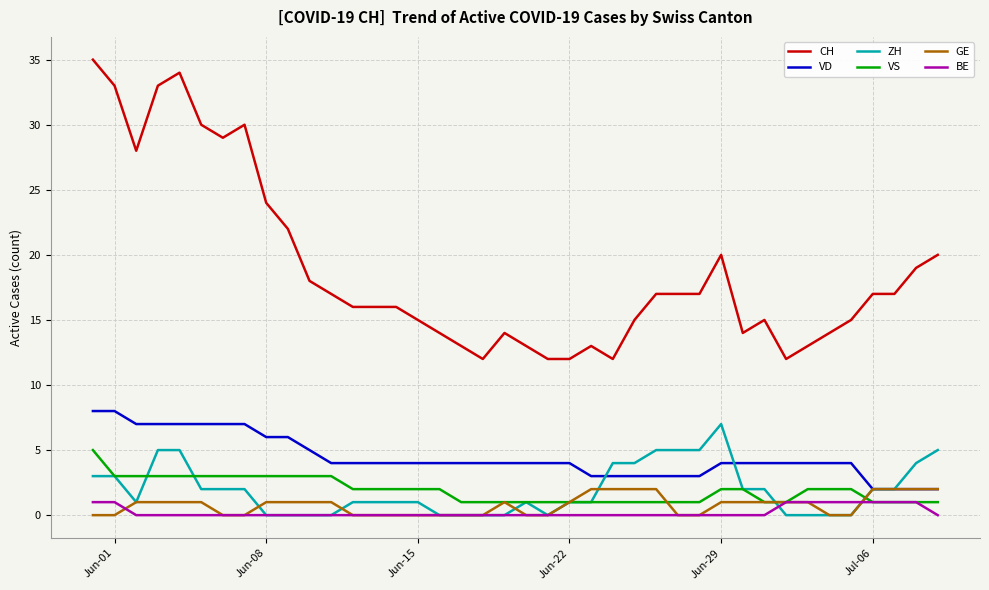

True or false: CH and ZH cross at least once.

False